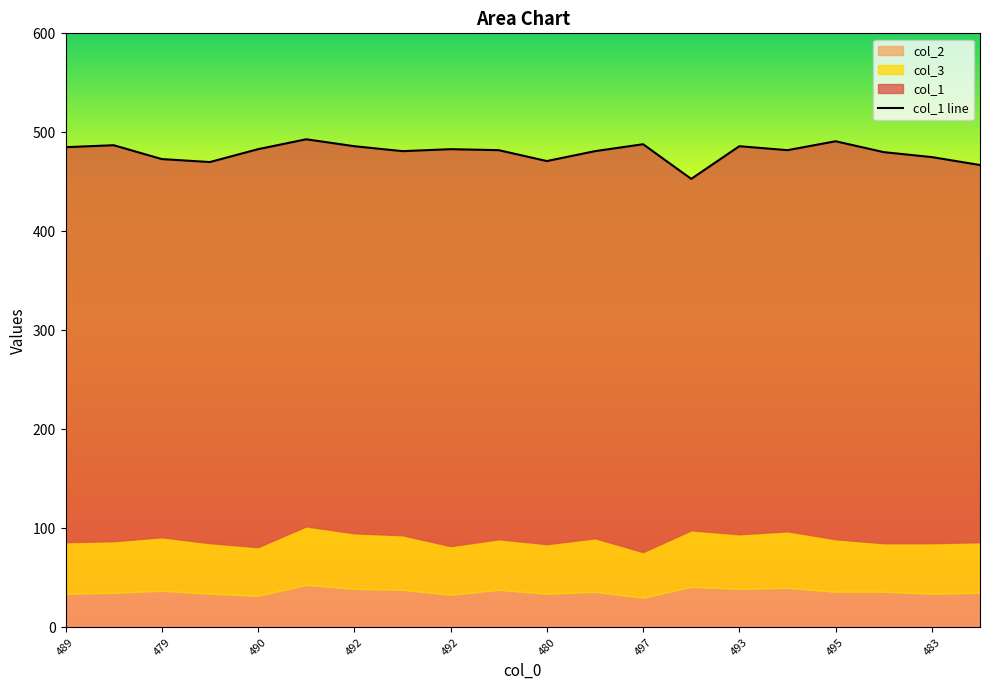

At which label is col_1 closest to 473?

479